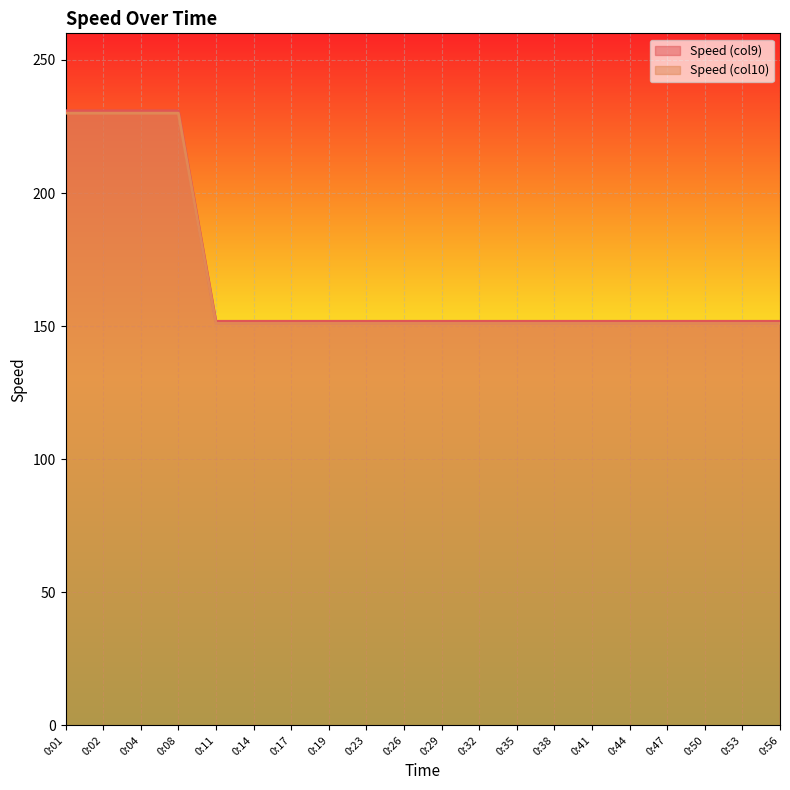

What is the maximum value shown in the chart?

230.9